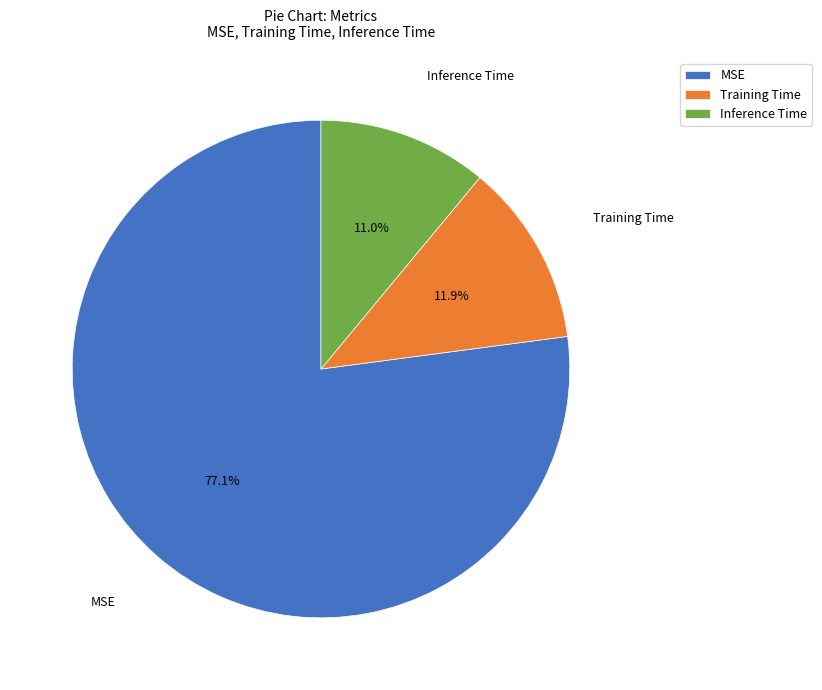

What is the total percentage of Training Time and MSE?

89.0%